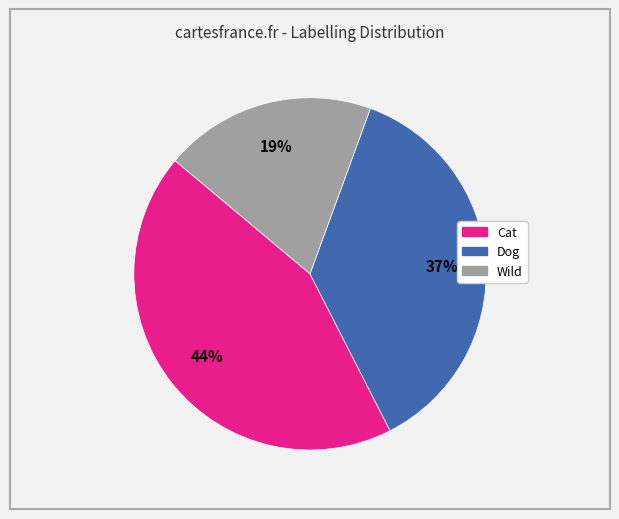

Combined, do Dog and Cat account for over 50%?

Yes